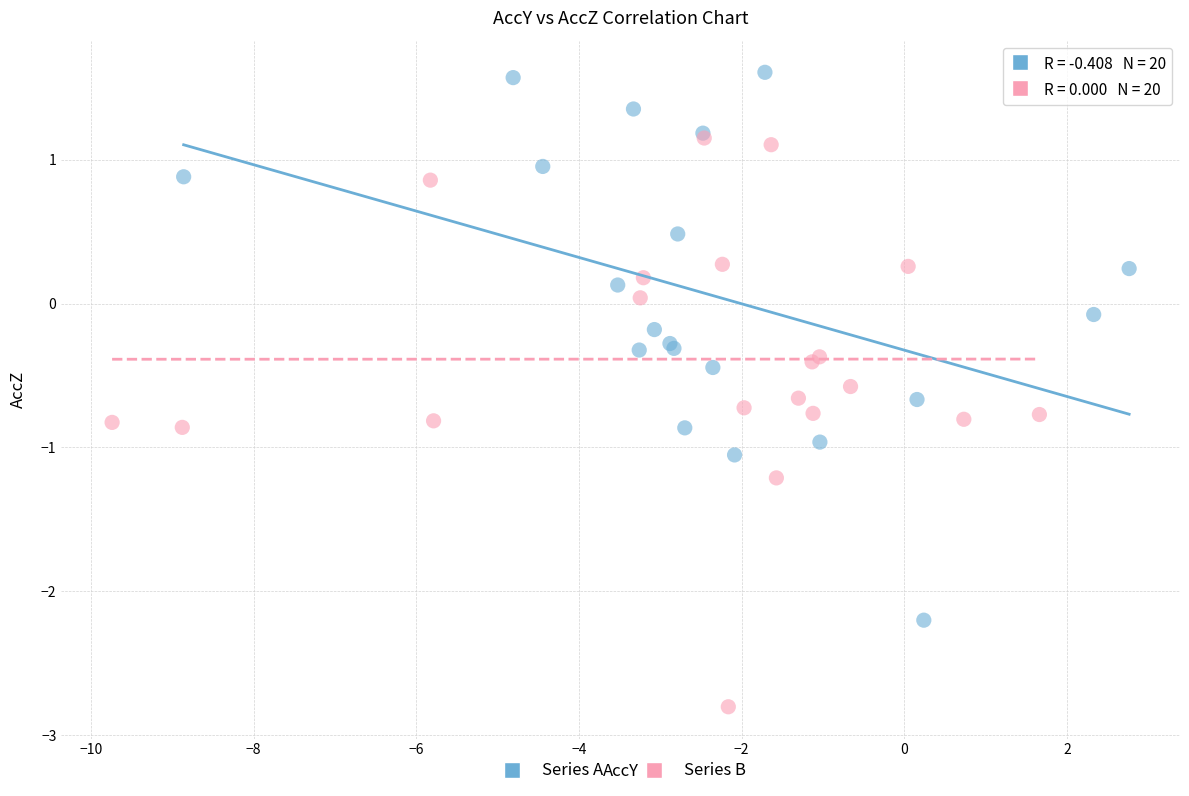

Which series has the largest Y range (max minus min)?

Series B